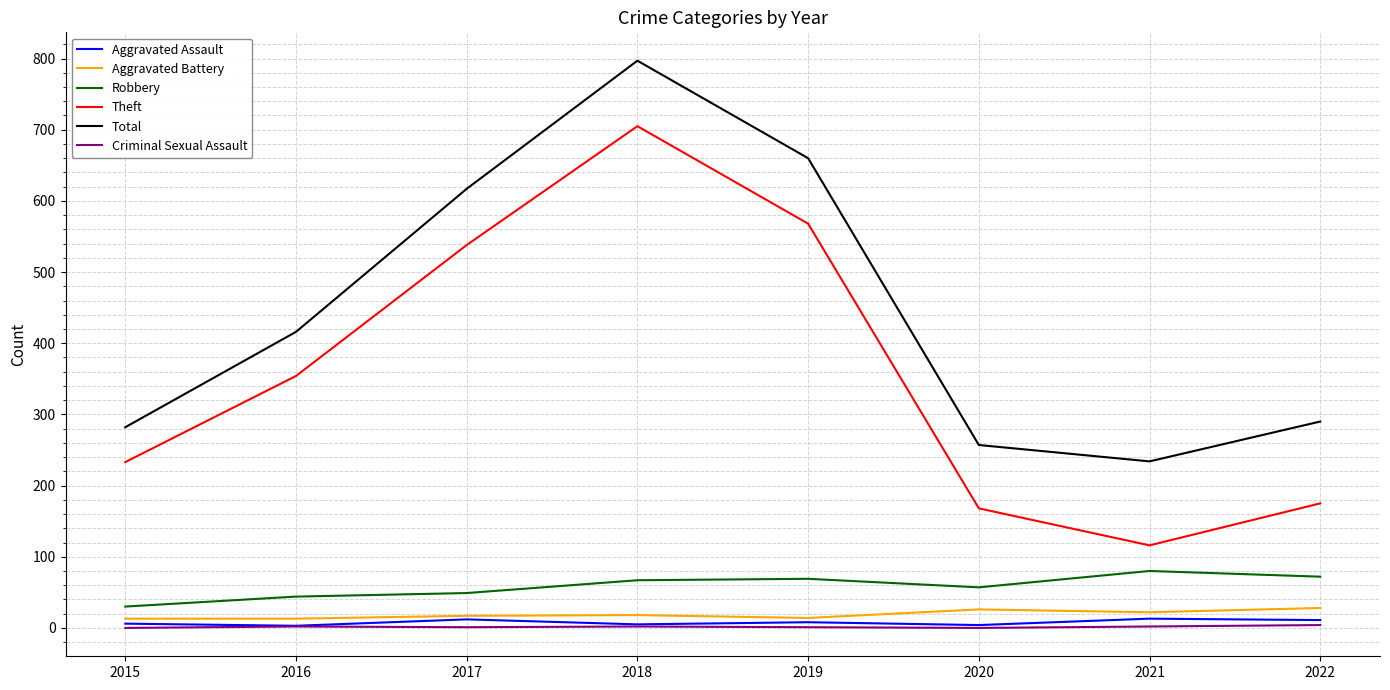

Which series has the largest total across all categories?

Total